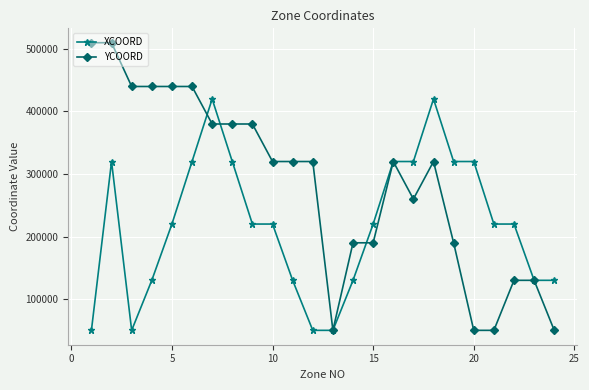

List the series in order of their overall mean, lowest first.

XCOORD, YCOORD